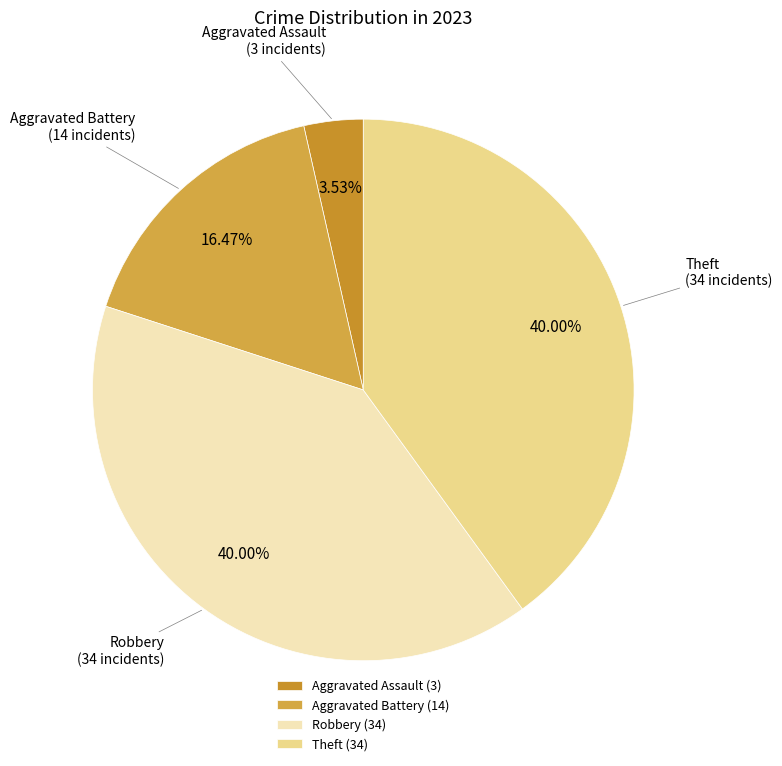

Do Robbery and Aggravated Battery together represent more than half of the pie?

Yes